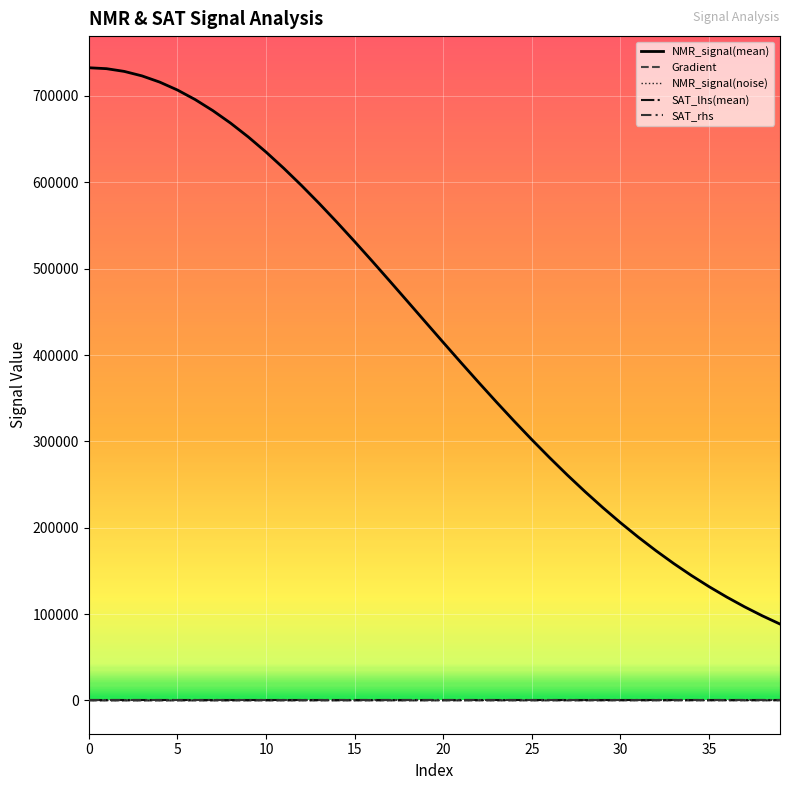

Which series has the largest total across all categories?

NMR_signal(mean)